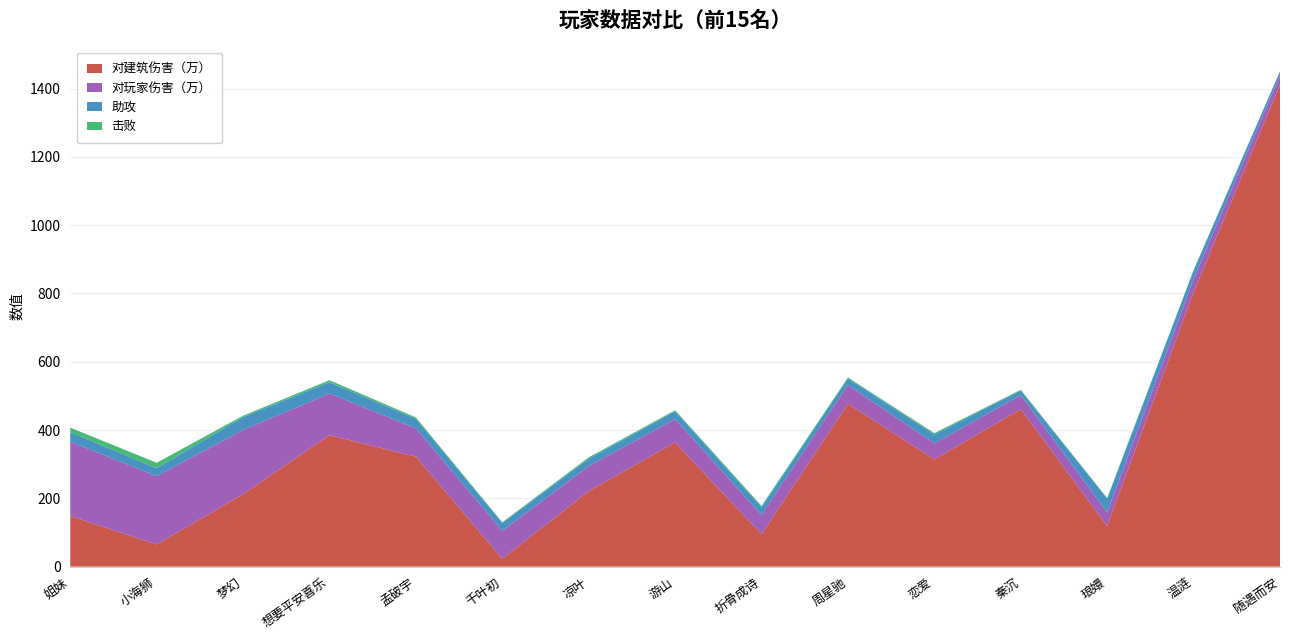

Reading left to right, transcribe all the data shown in this chart.

对建筑伤害（万）: 148	65	212	385	322	23	221	364	95	477	314	461	119	803	1411
对玩家伤害（万）: 218	200	188	122	83	82	73	68	56	55	47	41	40	39	28
助攻: 28	23	38	33	28	23	22	23	23	19	26	14	40	25	12
击败: 13	16	4	6	4	2	4	3	4	3	4	2	2	2	0